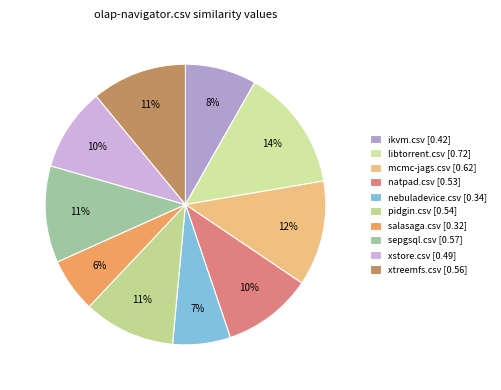

Is there a majority slice in this chart?

No